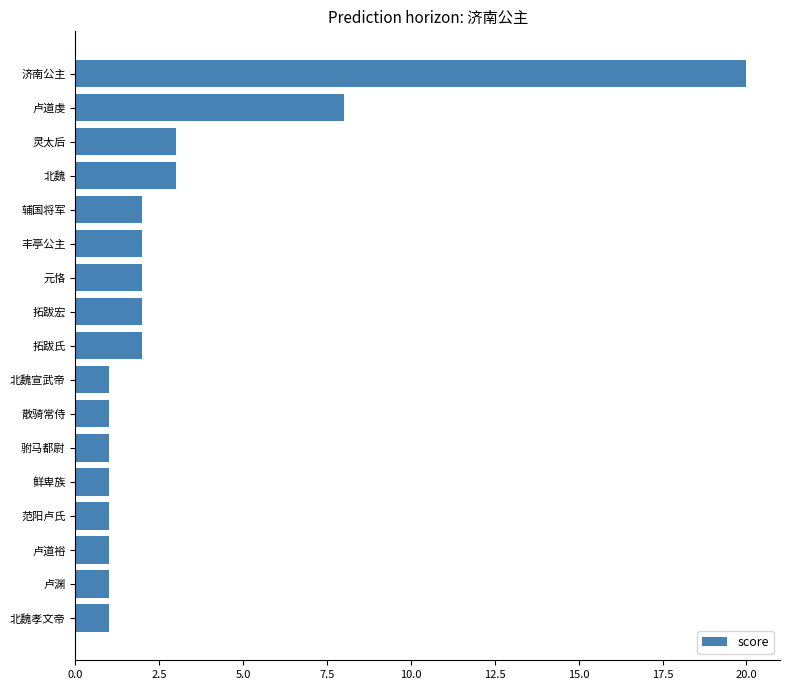

What is the maximum value shown in the chart?

20